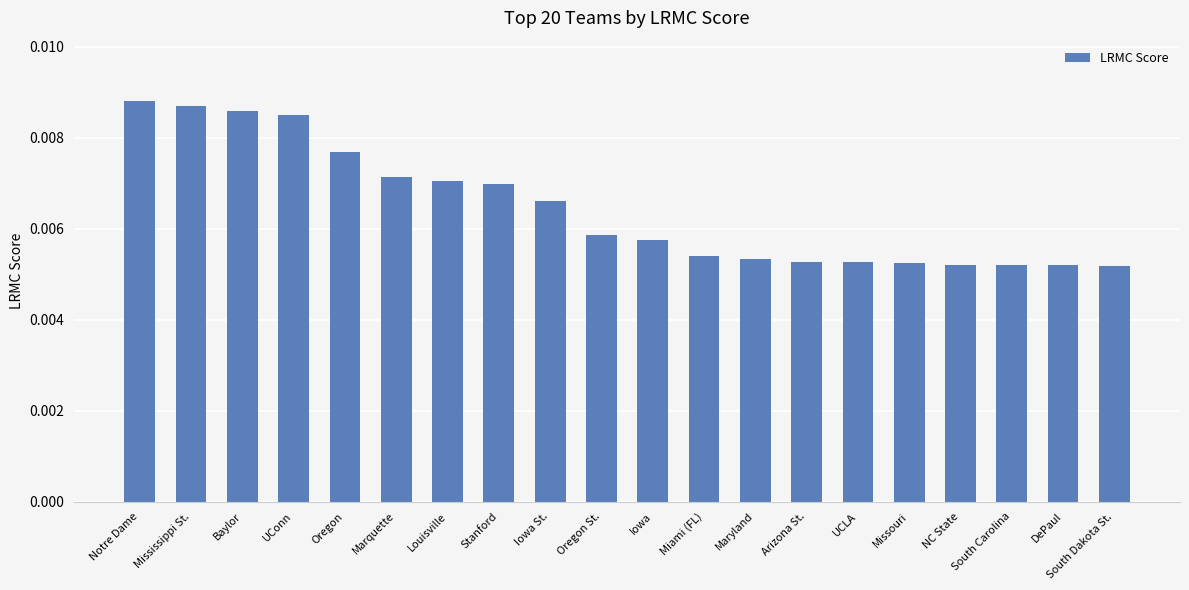

Count the values in the range 0 to 1.

20